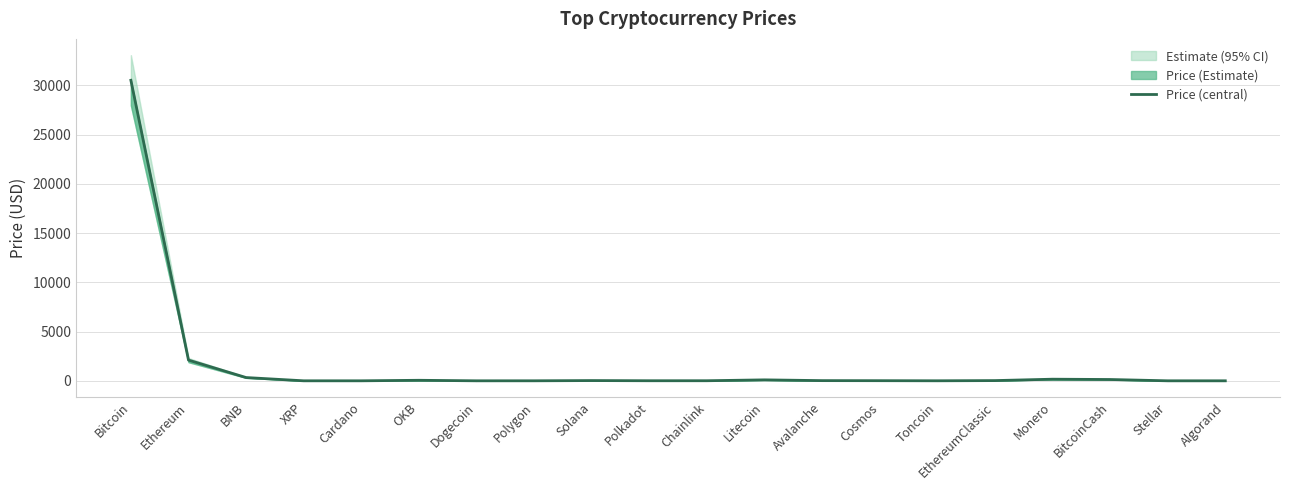

Where does the data first go above 19?

Bitcoin